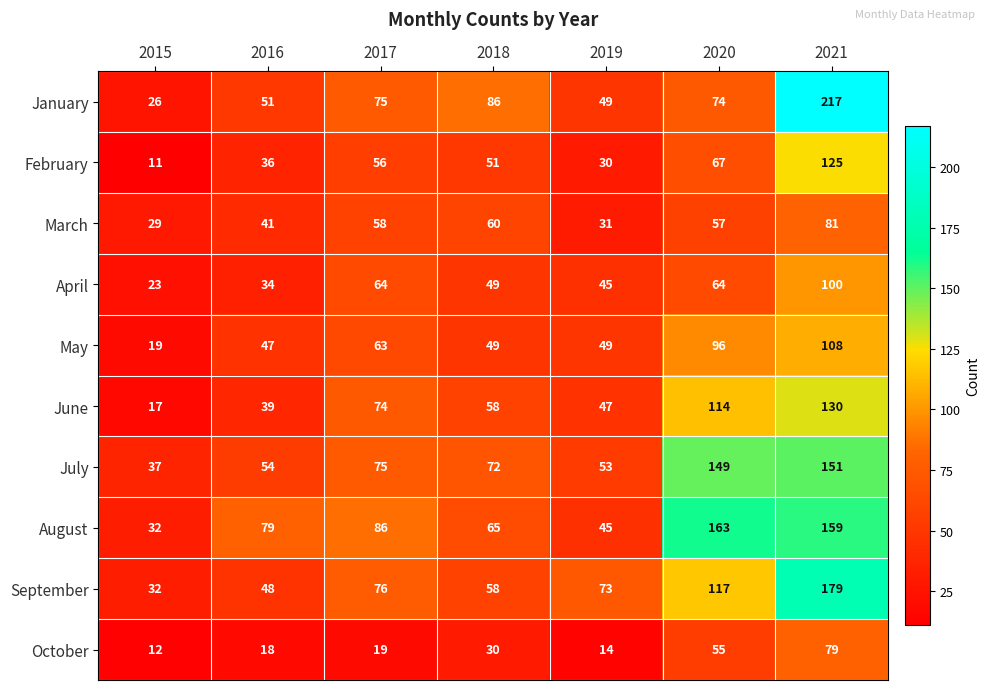

Which series has the widest spread of values?

January